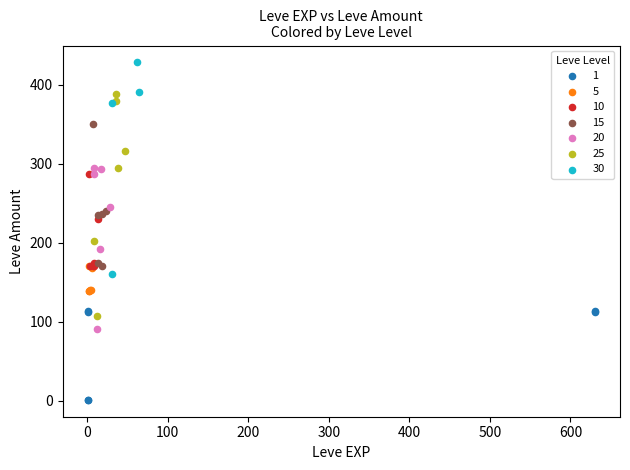

What are all the series names shown in the legend?

1, 5, 10, 15, 20, 25, 30